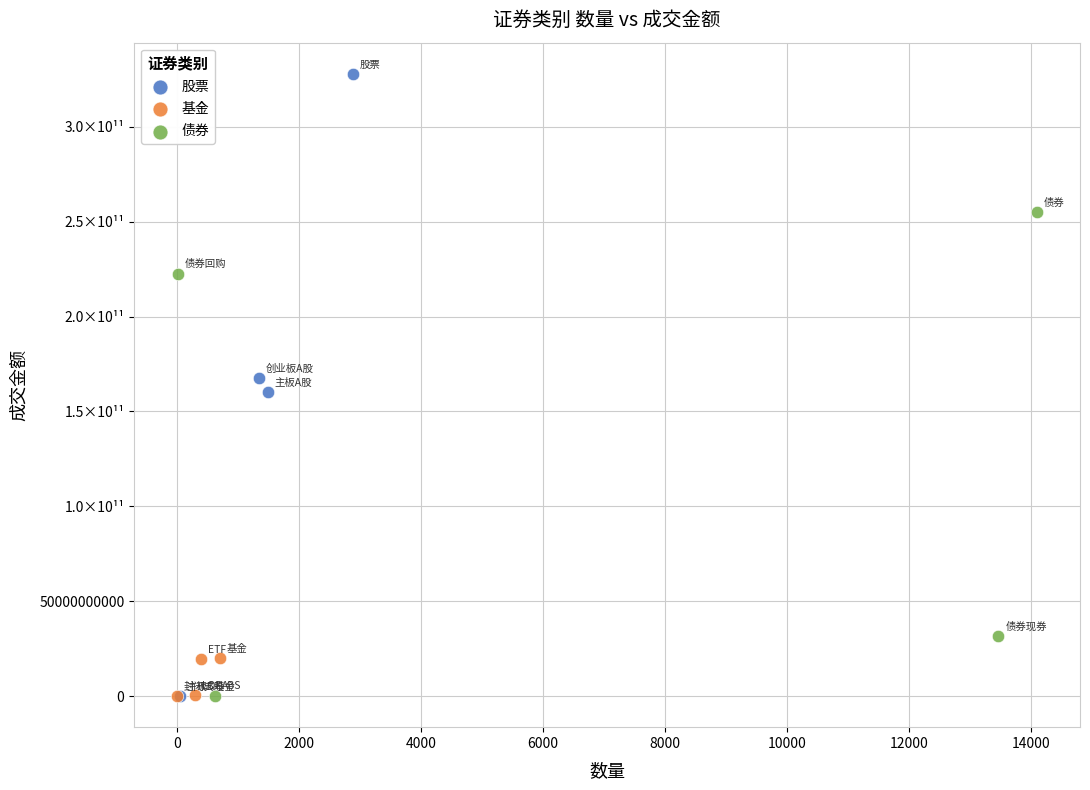

Which series has the largest Y range (max minus min)?

股票